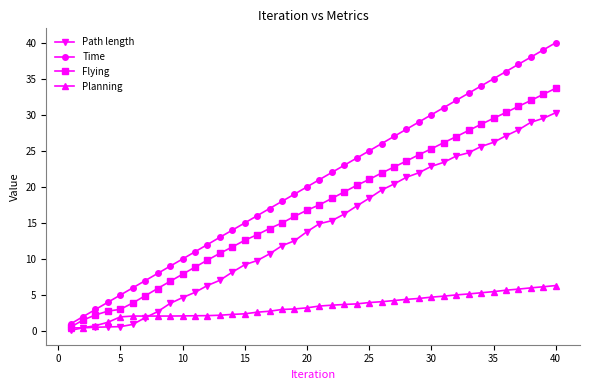

What are all the series names shown in the legend?

Path length, Time, Flying, Planning